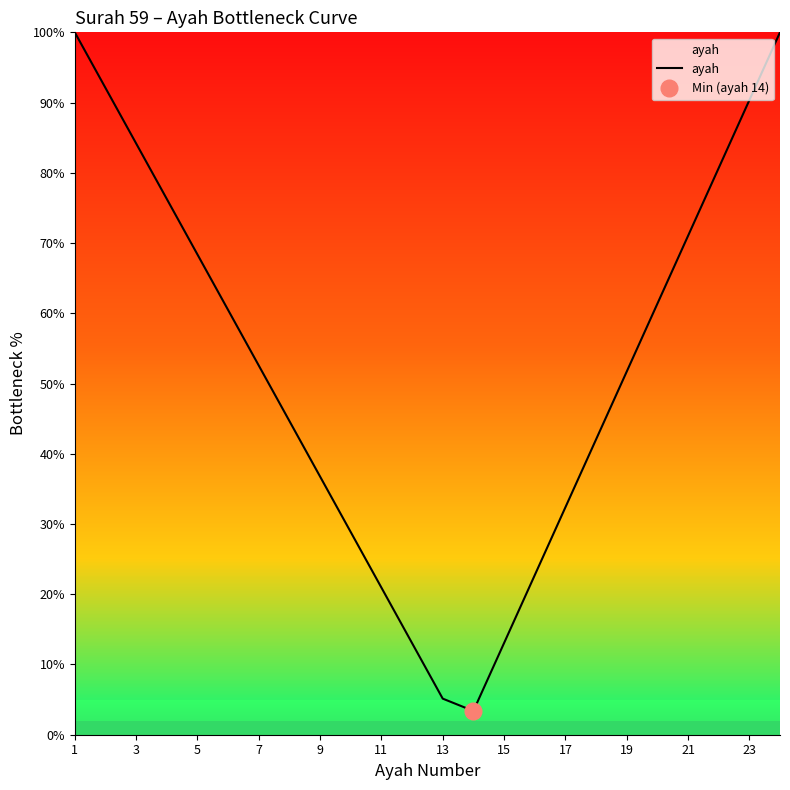

The ayah series shows 13.0 at 15. True or false?

True